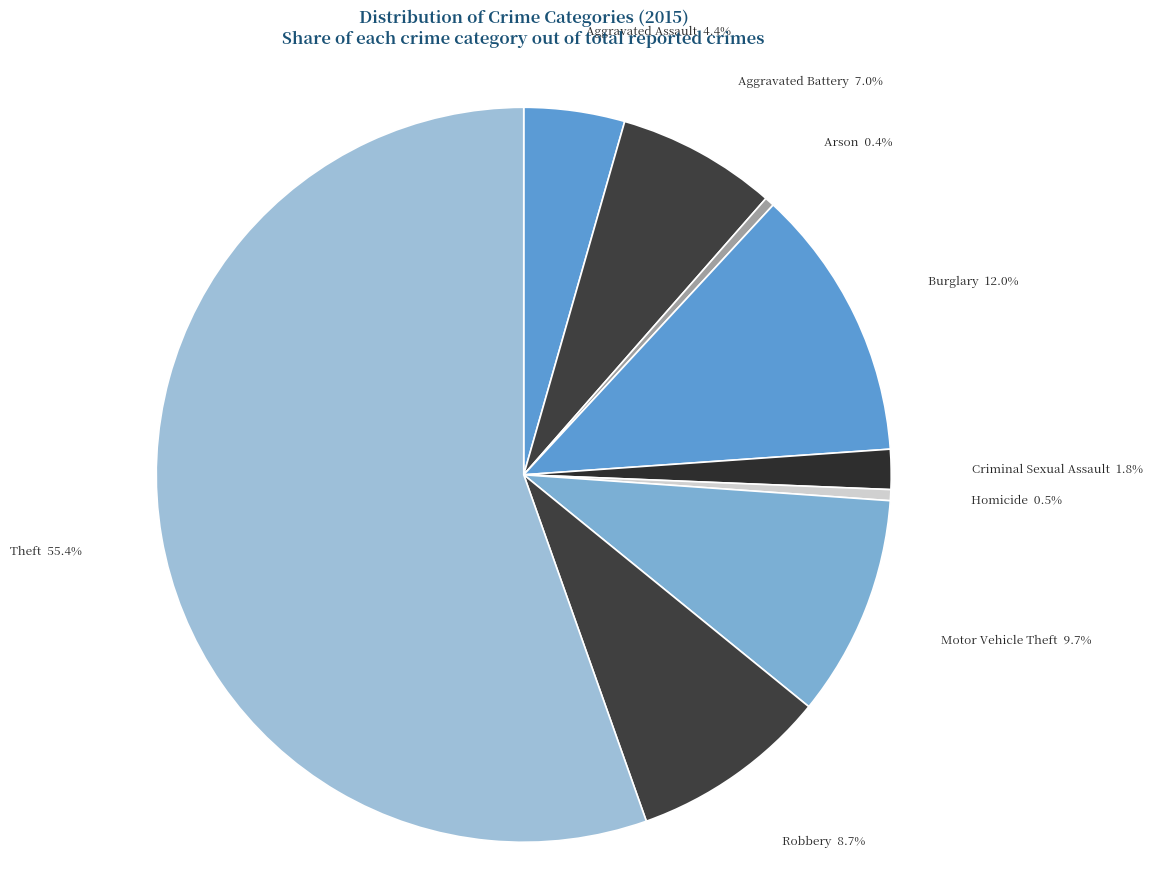

True or false: Burglary accounts for 12% of the total.

True